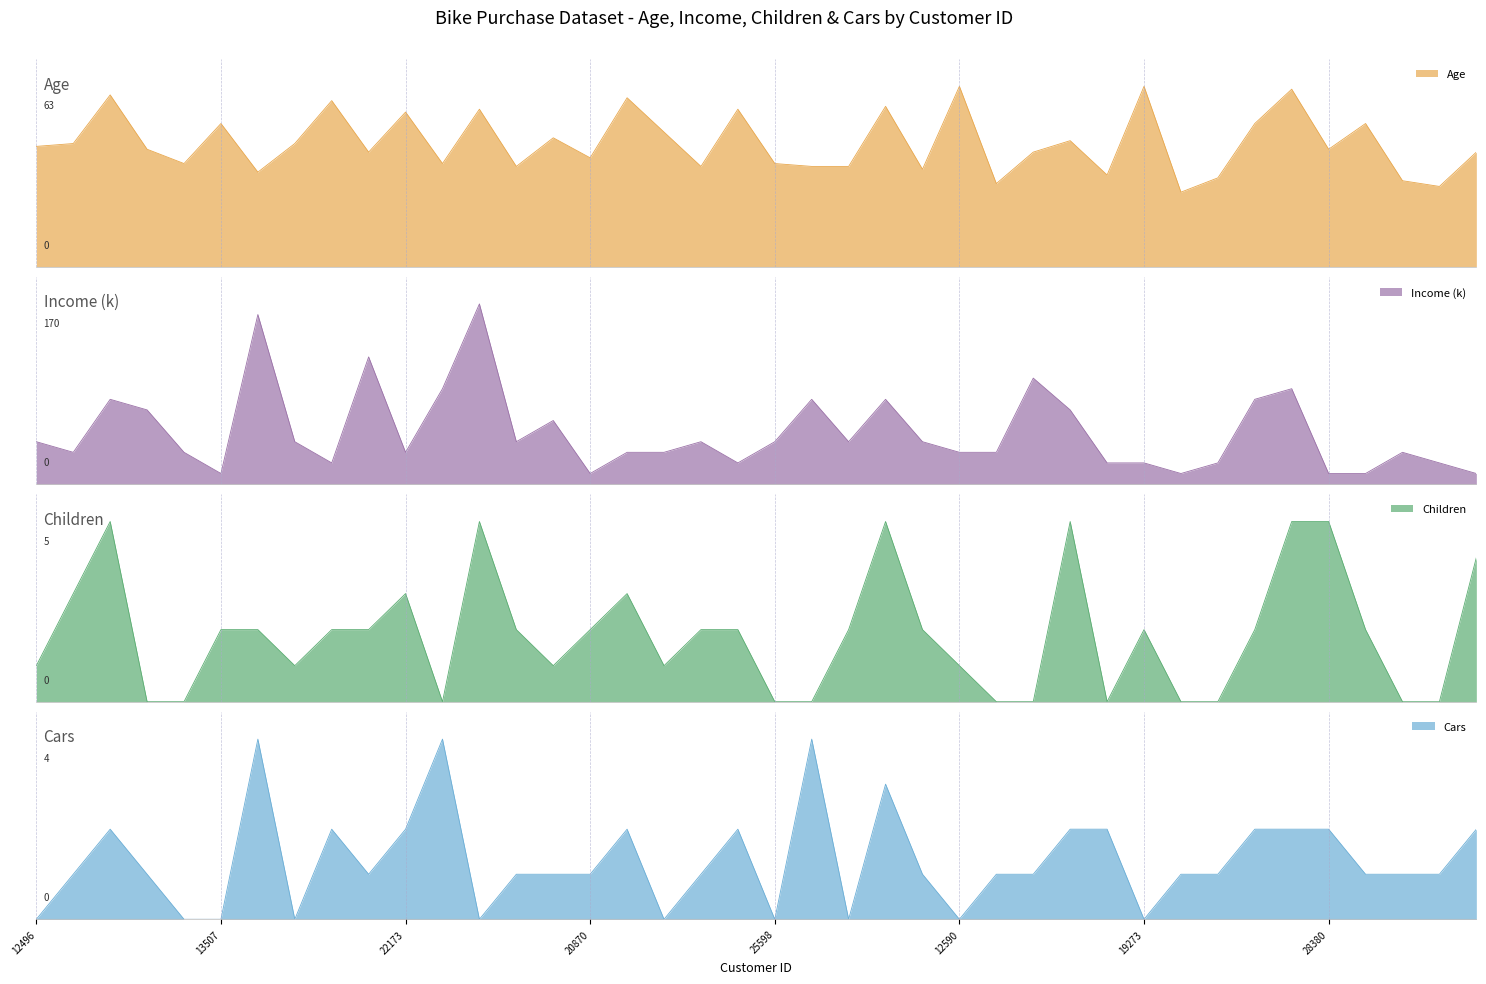

Which category has the highest value in the Income series?

11434